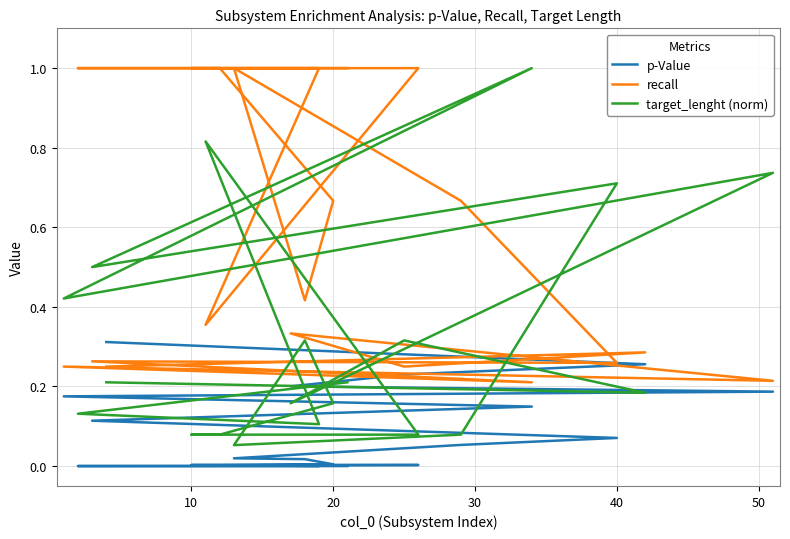

How many intersections are there between recall and p-Value?

1